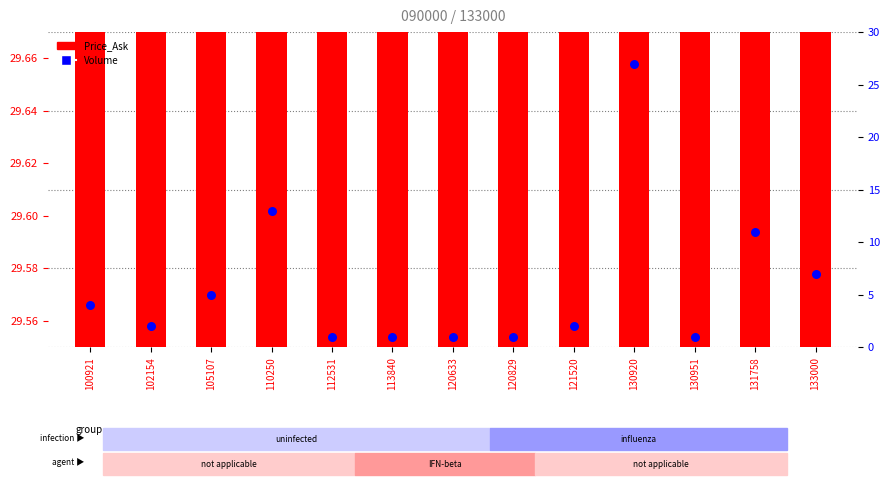

At which category is the sum across all series the highest?

130920